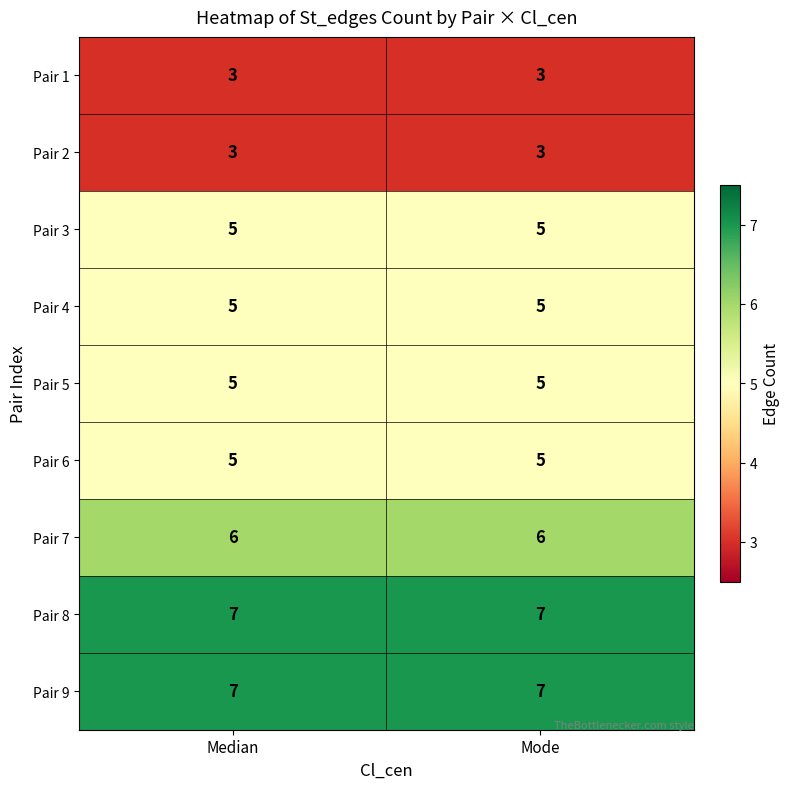

What is the difference between the highest and lowest values at Median?

4